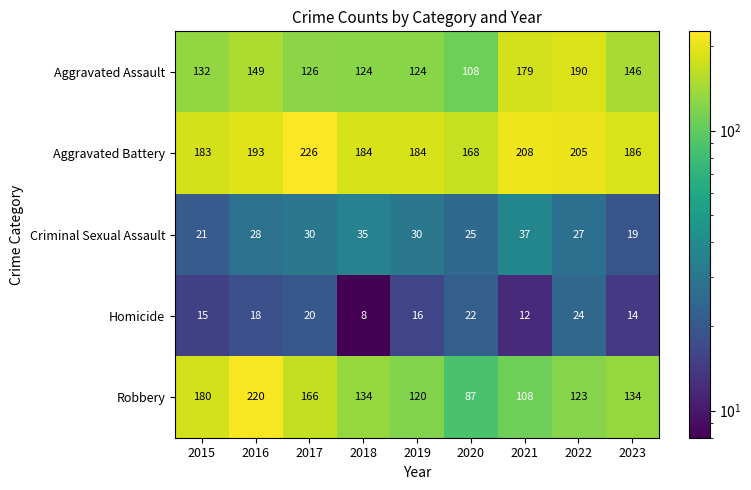

At 2019, list the series in order from largest to smallest.

Aggravated Battery, Aggravated Assault, Robbery, Criminal Sexual Assault, Homicide